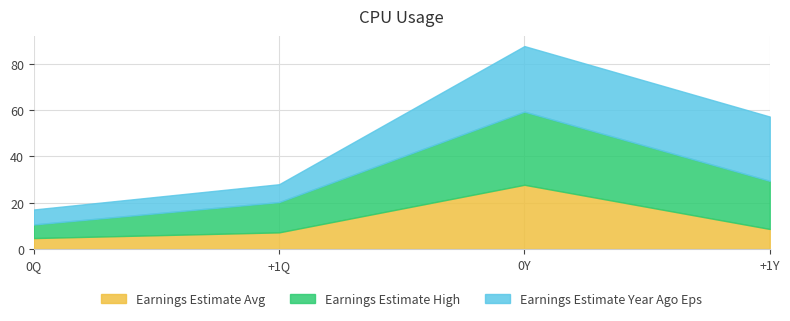

What is the difference between the Earnings Estimate Avg values at 0Y and 0Q?

23.0